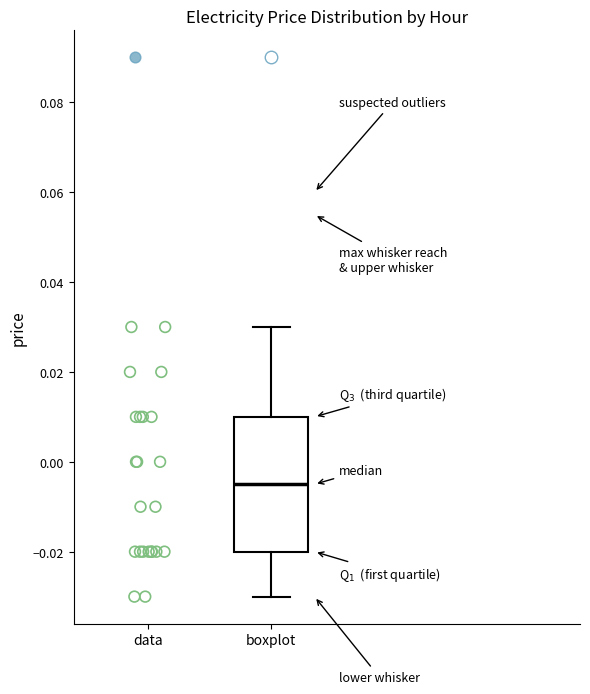

Where is the upper edge of the box for boxplot on the y-axis? The values are not printed on the chart, so give them approximately, as read against the axis.

0.010